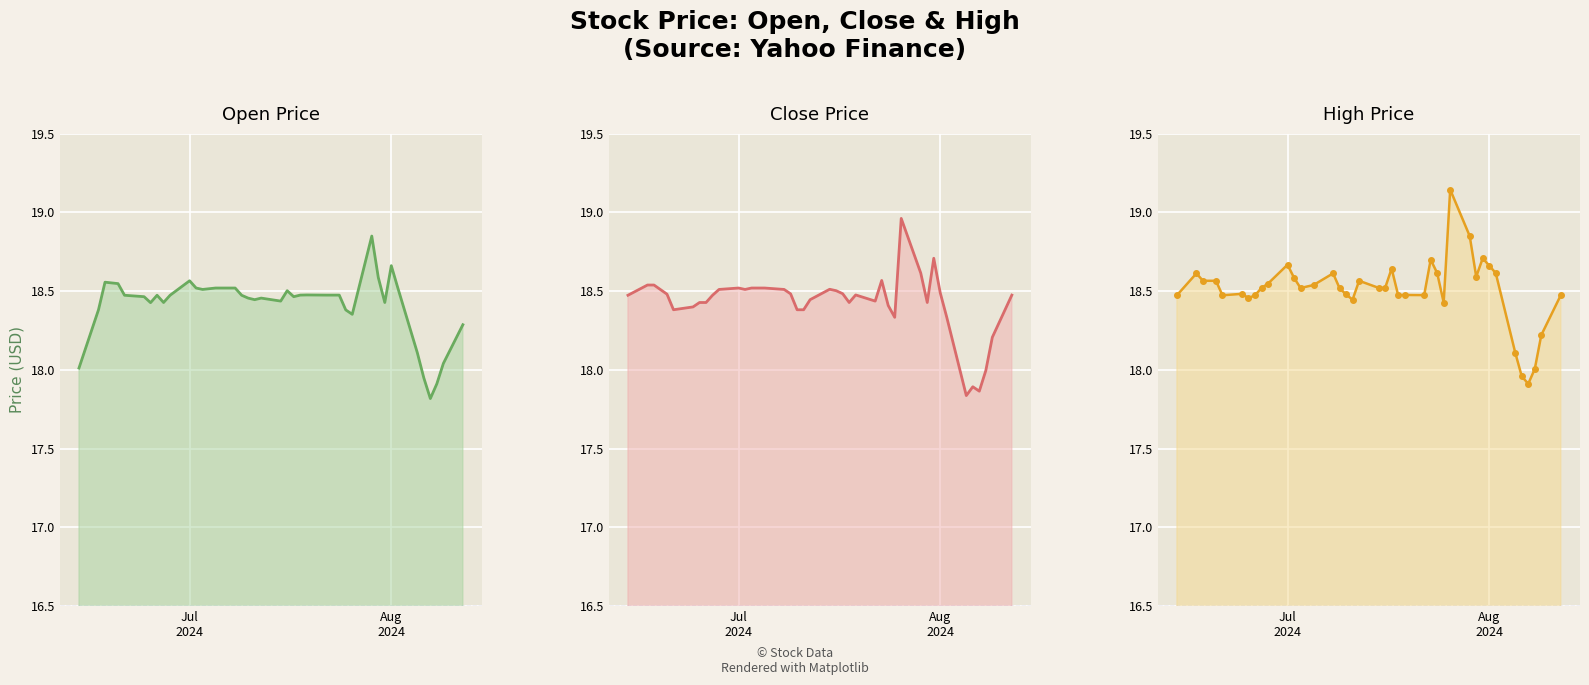

List the series in order of their peak value, lowest first.

Open, Close, High